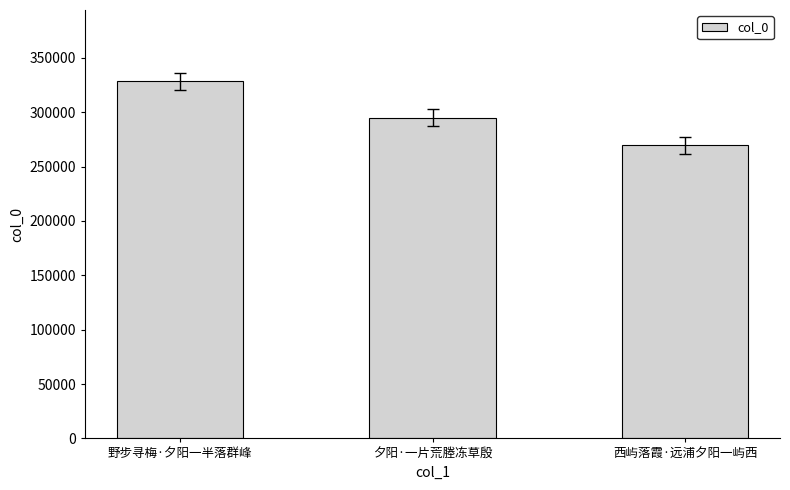

How many categories are shown in the chart?

3